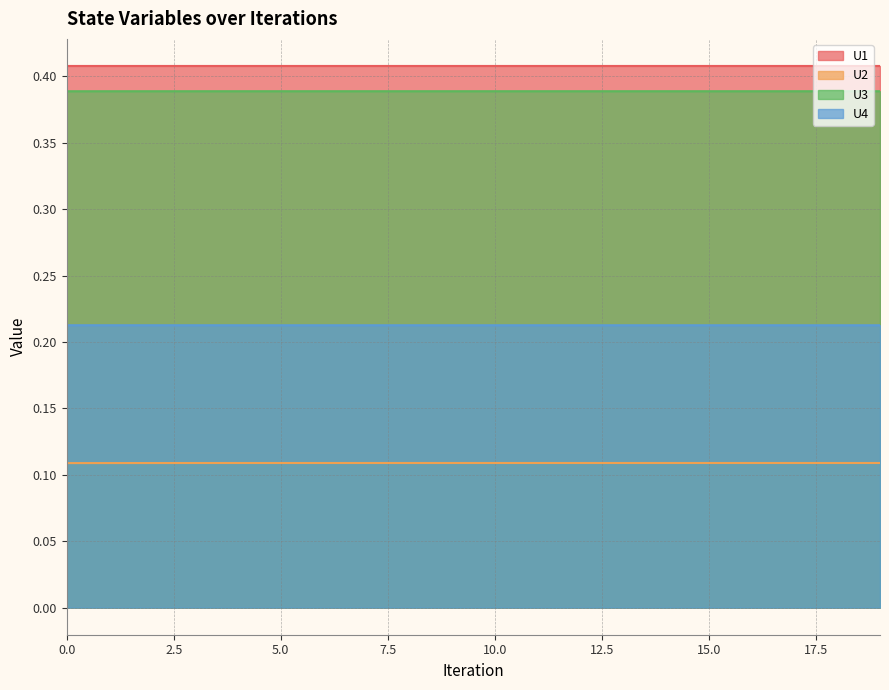

The U3 series shows 0.1 at 7. True or false?

False